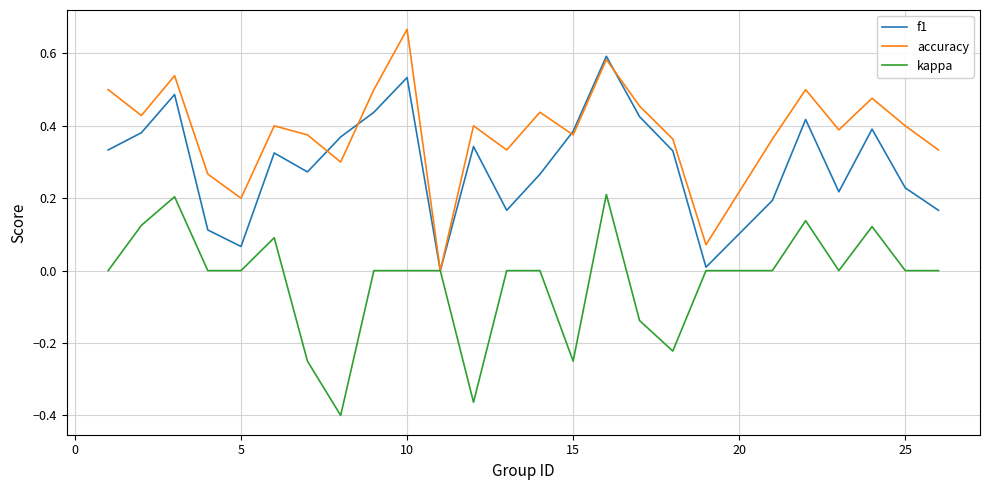

List the series in order of their overall mean, lowest first.

kappa, f1, accuracy